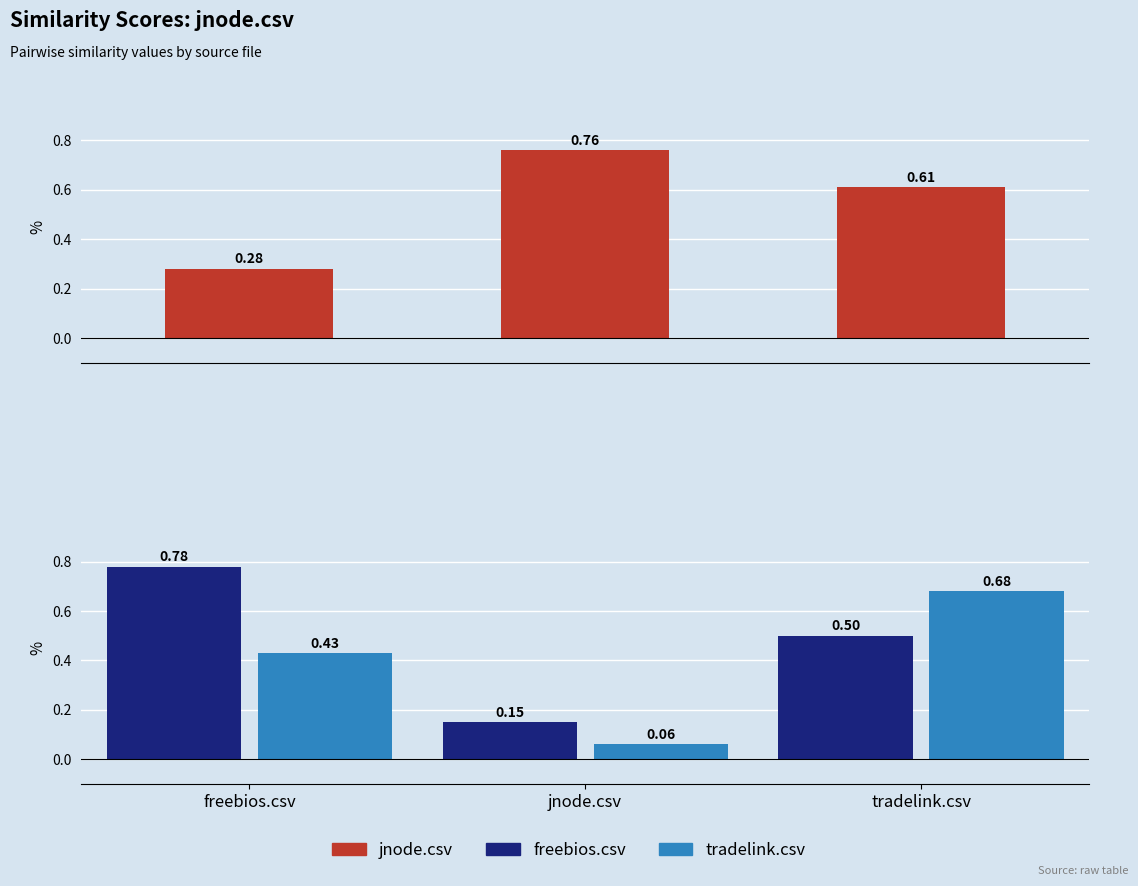

Reading left to right, what are all the values shown in this chart?

jnode.csv: 0.3	0.8	0.6
freebios.csv: 0.8	0.1	0.5
tradelink.csv: 0.4	0.1	0.7